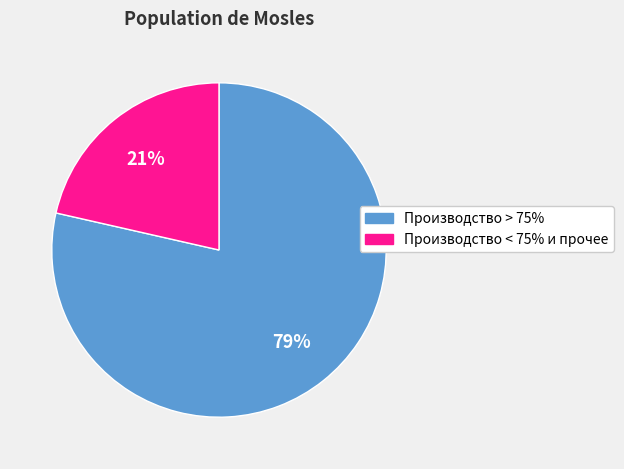

Is there a majority slice in this chart?

Yes